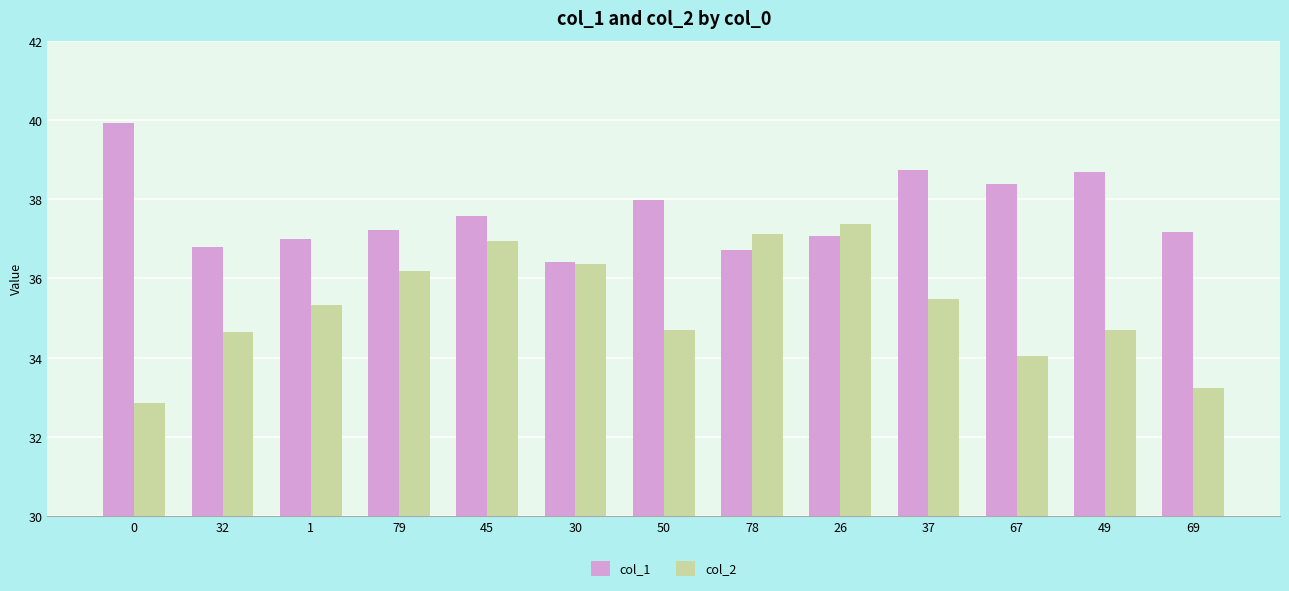

Count the number of categories in the chart.

13